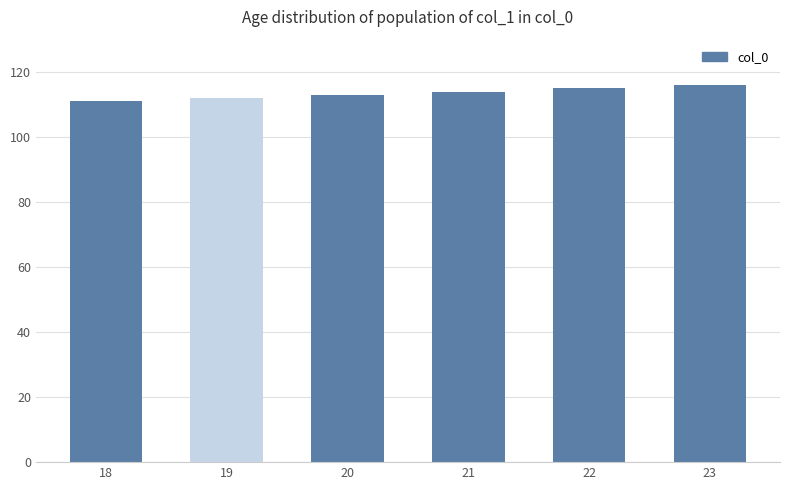

What is the ratio of the value at 22 to the value at 18?

1.0